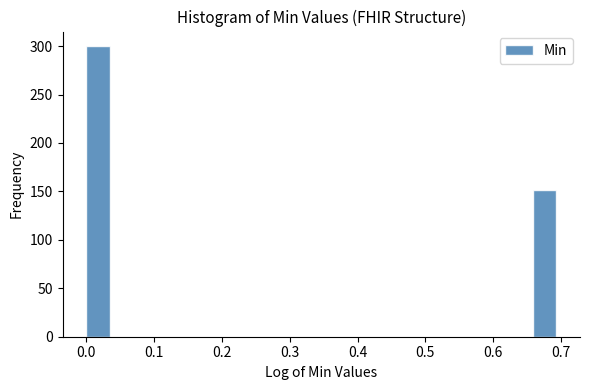

Around what value on the x-axis is the tallest bar? Give the approximate position of its centre, as read against the axis.

0.02